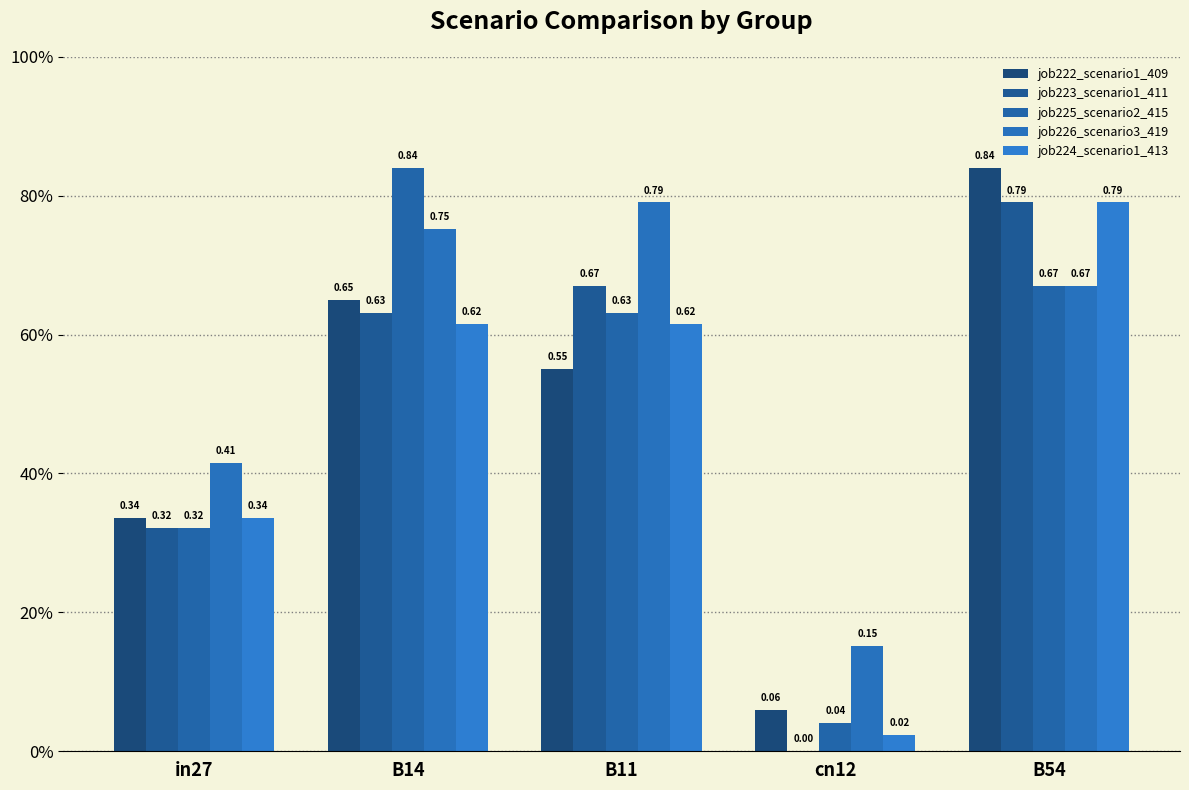

Are the bars grouped side by side (vs. stacked)?

Yes